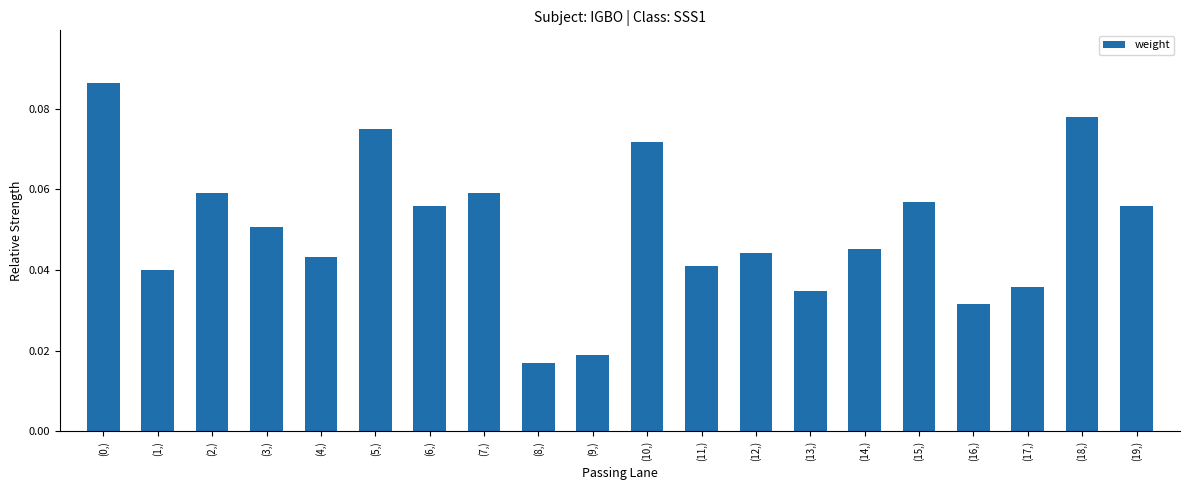

What is the sum of all values?

1.0